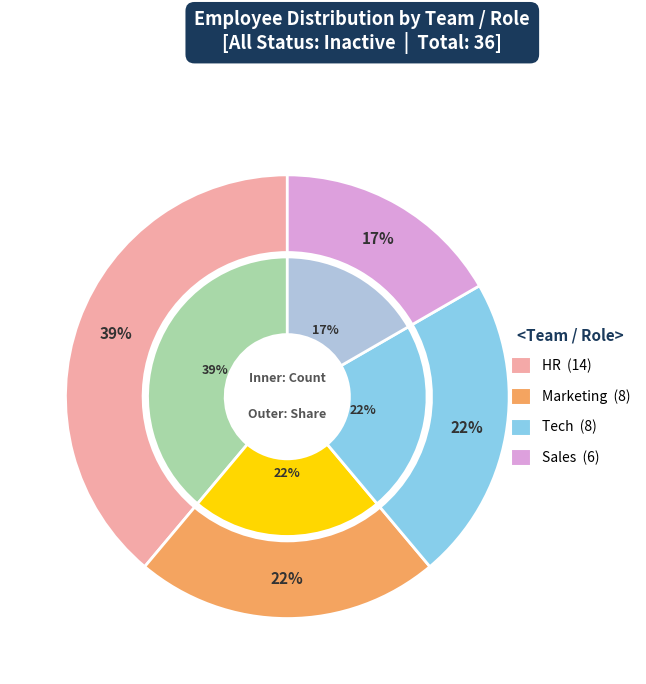

What is the largest slice in the pie chart?

HR